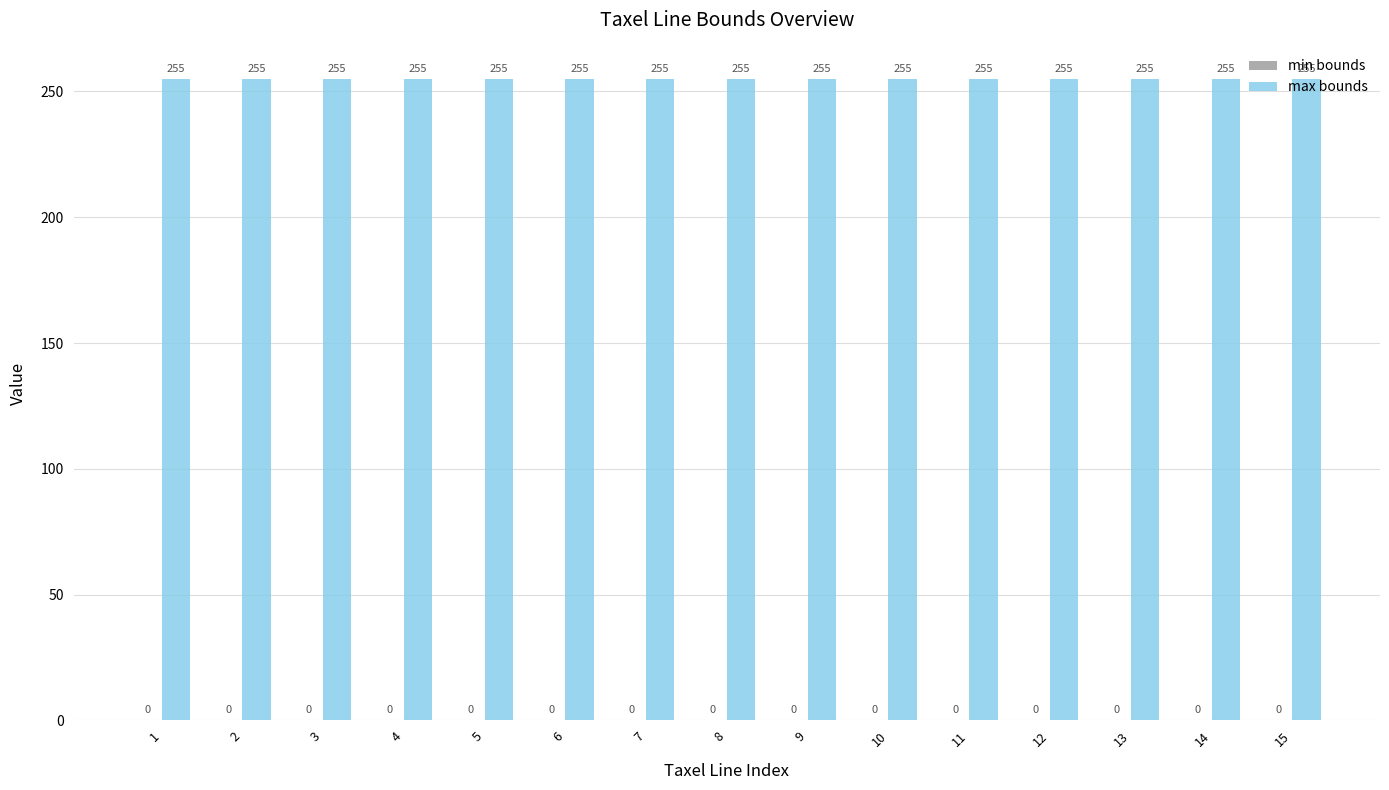

True or false: max bounds has a value of 255 at 14.

True